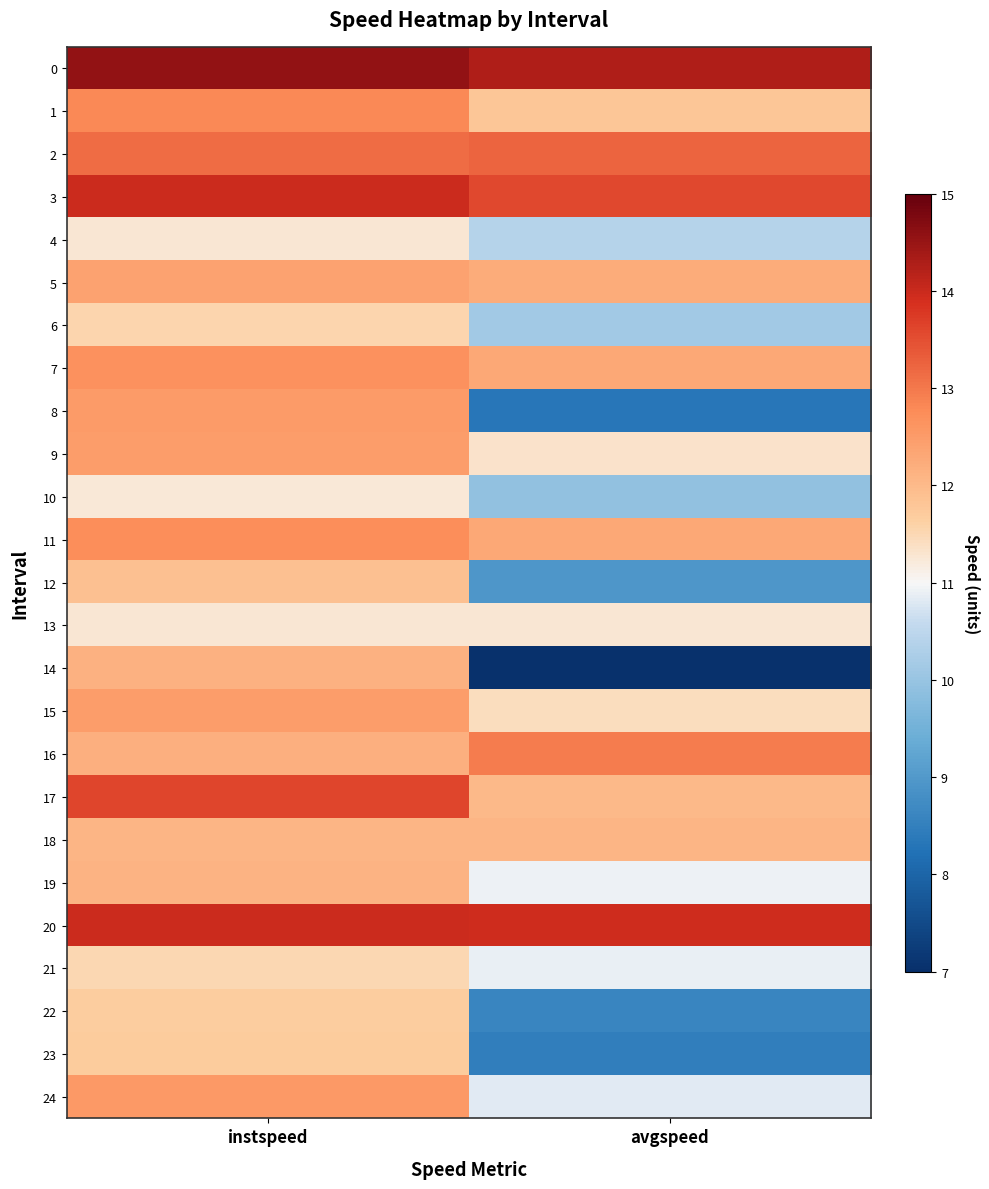

Reading right to left, list all the values displayed in this chart.

0: avgspeed=14.3	instspeed=14.5
1: avgspeed=11.8	instspeed=12.8
2: avgspeed=13.2	instspeed=13.1
3: avgspeed=13.6	instspeed=14.0
4: avgspeed=10.4	instspeed=11.3
5: avgspeed=12.2	instspeed=12.4
6: avgspeed=10.1	instspeed=11.5
7: avgspeed=12.3	instspeed=12.7
8: avgspeed=8.3	instspeed=12.5
9: avgspeed=11.3	instspeed=12.5
10: avgspeed=9.9	instspeed=11.2
11: avgspeed=12.3	instspeed=12.7
12: avgspeed=9.0	instspeed=11.9
13: avgspeed=11.3	instspeed=11.3
14: avgspeed=7.0	instspeed=12.1
15: avgspeed=11.4	instspeed=12.5
16: avgspeed=12.9	instspeed=12.2
17: avgspeed=12.0	instspeed=13.6
18: avgspeed=12.1	instspeed=12.1
19: avgspeed=10.9	instspeed=12.1
20: avgspeed=14.0	instspeed=14.0
21: avgspeed=10.9	instspeed=11.5
22: avgspeed=8.6	instspeed=11.7
23: avgspeed=8.5	instspeed=11.7
24: avgspeed=10.8	instspeed=12.6